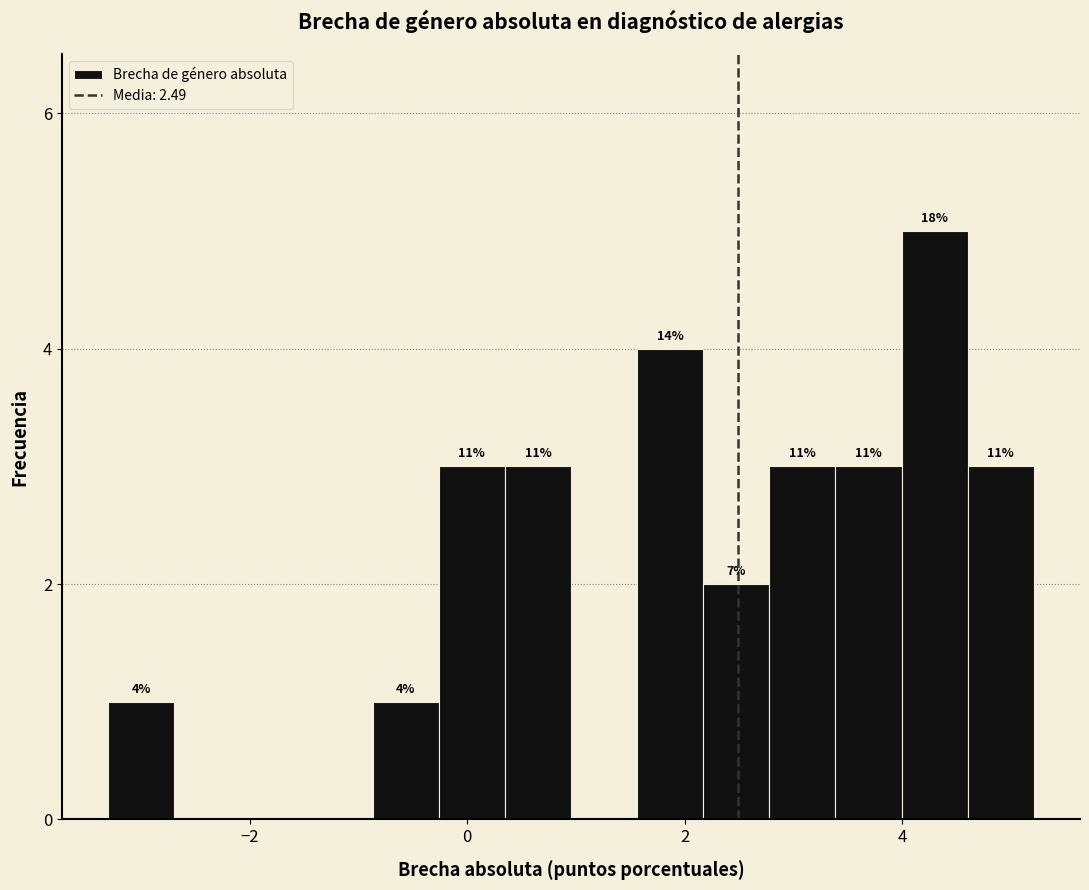

Read against the x-axis, roughly where is the centre of the tallest bar?

4.2